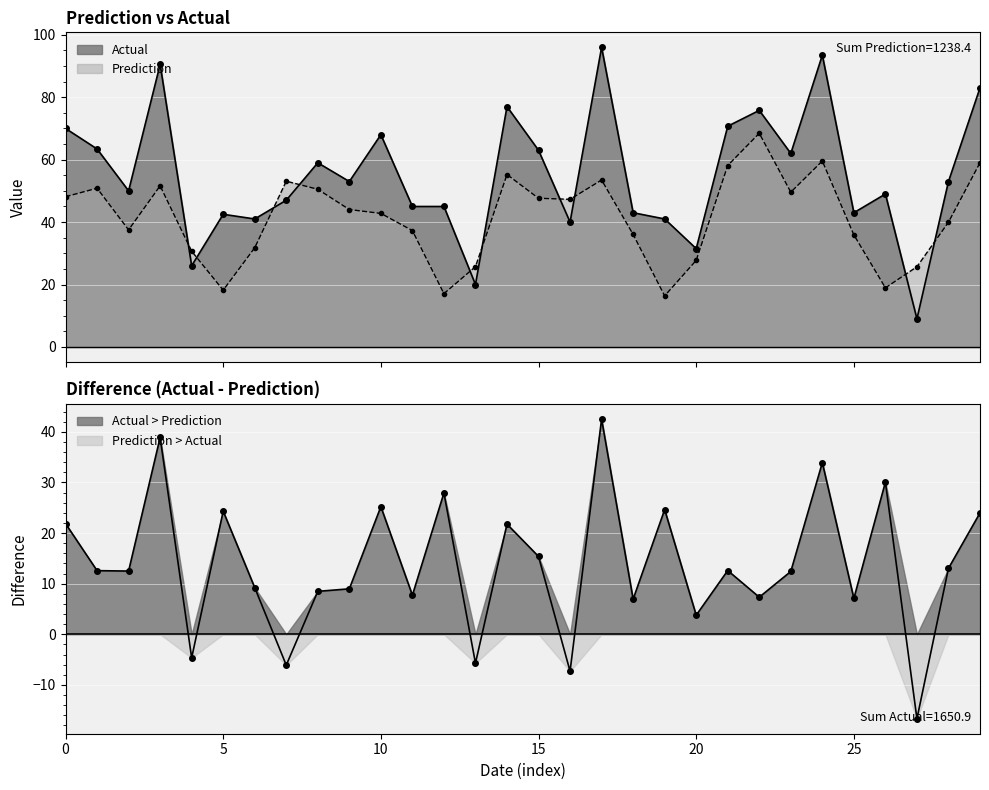

Reading right to left, extract all data points from this chart.

Prediction: 59.0	40.0	25.7	18.9	35.9	59.6	49.6	68.5	58.1	27.7	16.4	36.1	53.5	47.3	47.6	55.2	25.7	17.1	37.3	42.8	44.0	50.5	53.1	31.8	18.2	30.7	51.6	37.5	50.9	48.1
Actual: 83.0	53.0	9.0	49.0	43.0	93.5	62.0	75.8	70.7	31.5	41.0	43.0	96.0	40.0	63.0	77.0	20.0	45.0	45.0	68.0	53.0	59.0	47.0	41.0	42.5	26.0	90.5	50.0	63.4	70.0